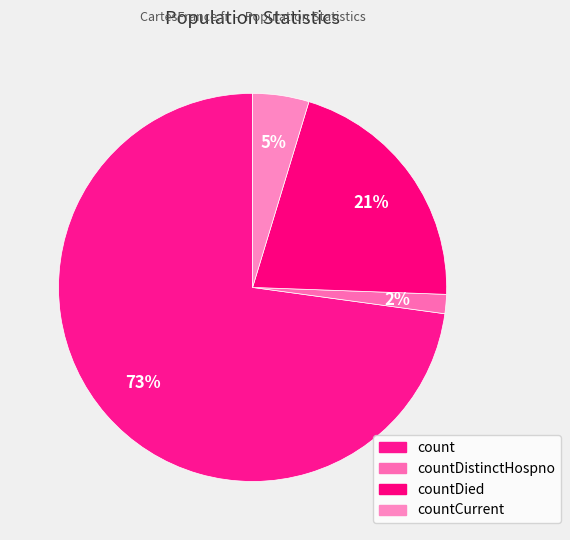

What is the ratio of the value at countCurrent to the value at count?

0.1